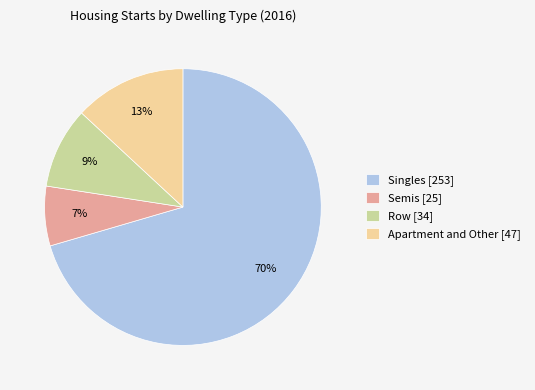

To the nearest percent, what is the combined percentage of Semis [25] and Row [34]?

16%